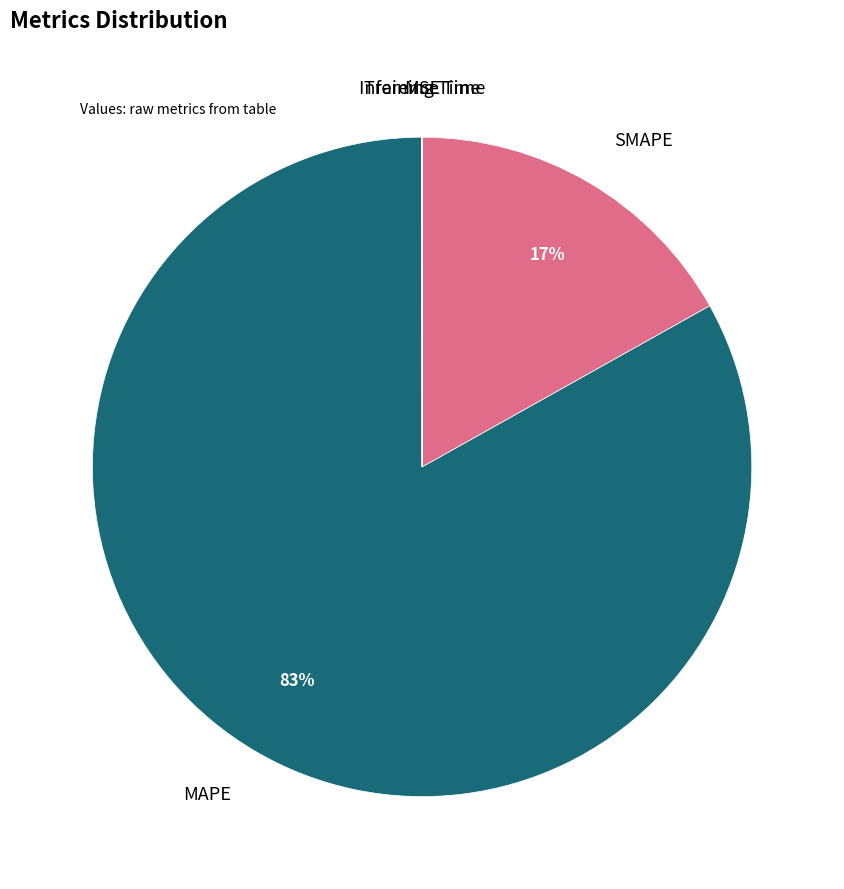

Is there a majority slice in this chart?

Yes